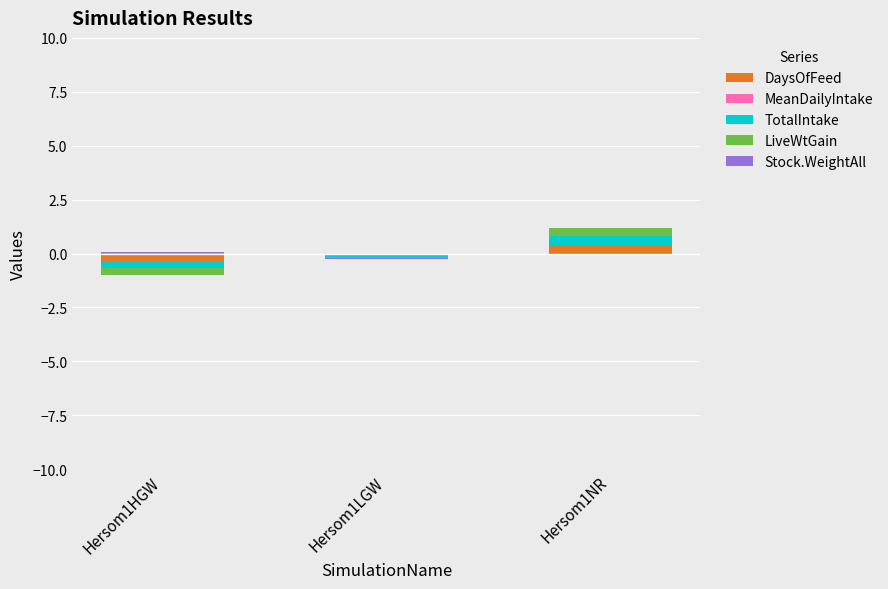

What is the total value across all series at Hersom1NR?

1.2